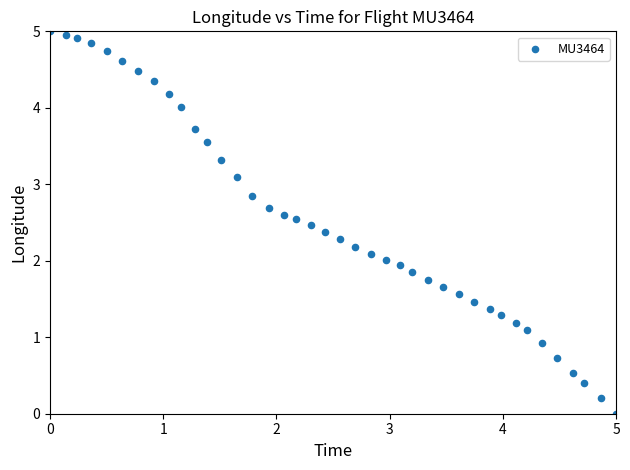

What is the range of Y values (max minus min)?

5.0